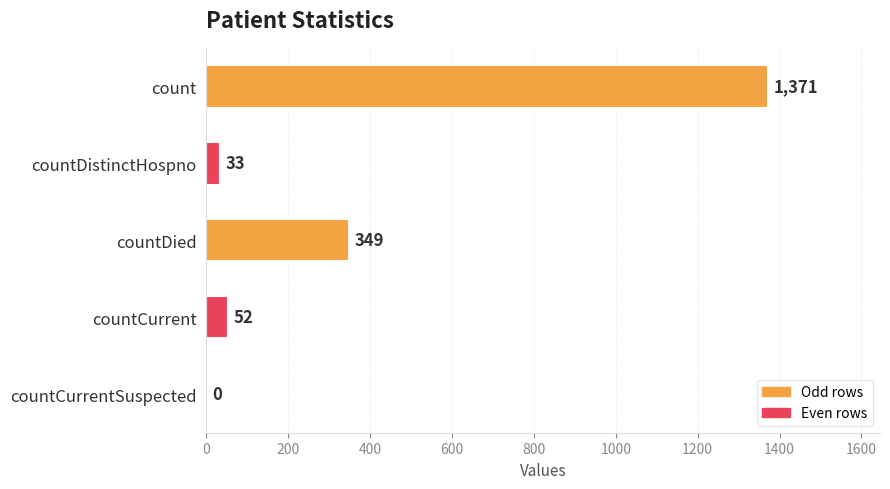

Which has a higher value, countCurrent or count?

count